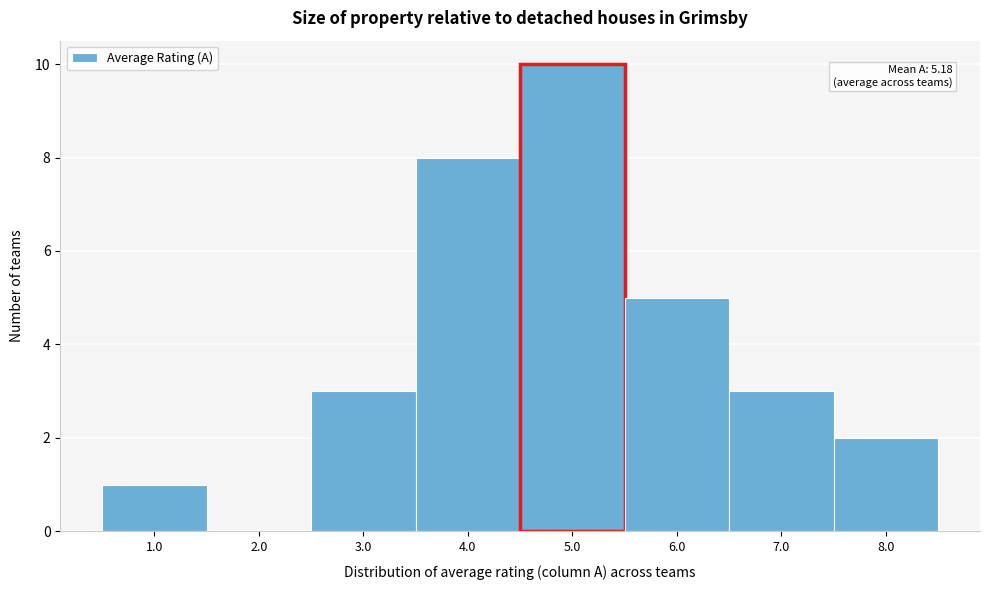

Which range on the x-axis has the tallest bar?

4.5 to 5.5